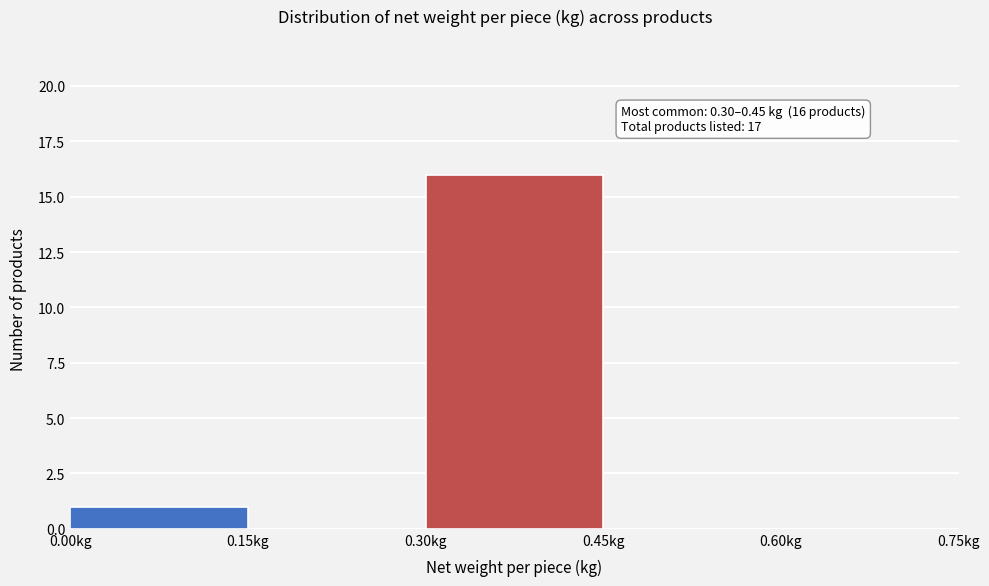

Over which range of the x-axis is the bar tallest?

0.30 to 0.45